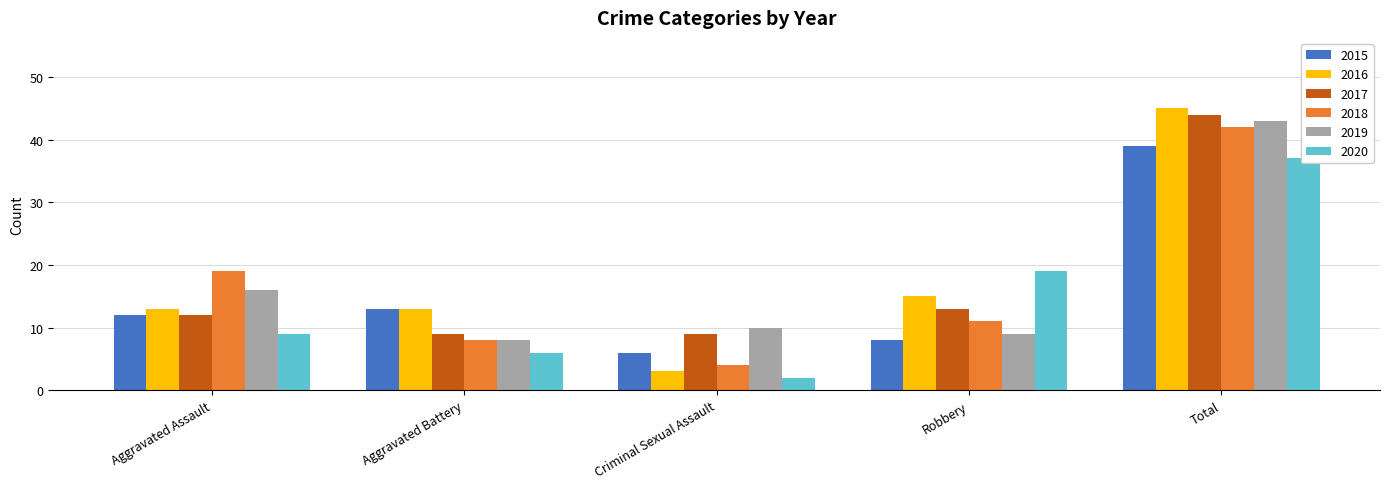

Rank the series by their maximum value, from highest to lowest.

2016, 2017, 2019, 2018, 2015, 2020